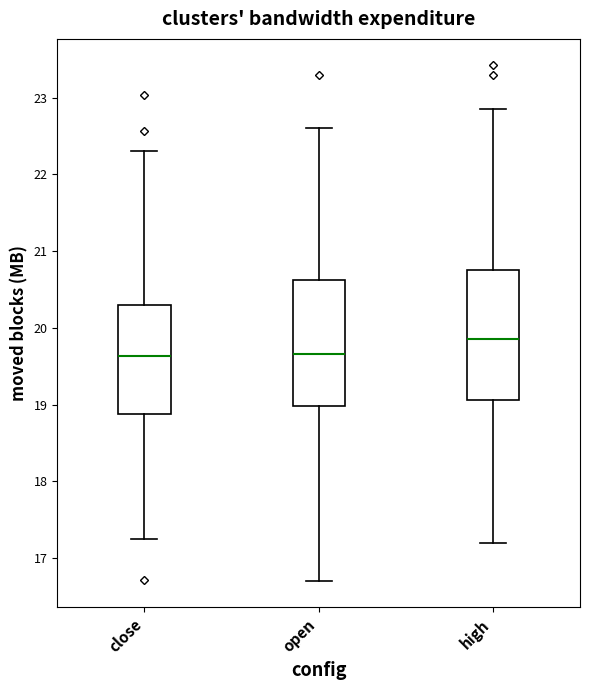

Reading left to right, transcribe this box plot: for each box, give where its median line is, the range the box spans, and where its two whiskers end, as read against the y-axis. The values are not printed on the chart, so give them approximately, as read against the axis.

close: median 19.6, box 18.9 to 20.3, whiskers 17.3 to 22.3
open: median 19.7, box 19.0 to 20.6, whiskers 16.7 to 22.6
high: median 19.9, box 19.1 to 20.8, whiskers 17.2 to 22.9